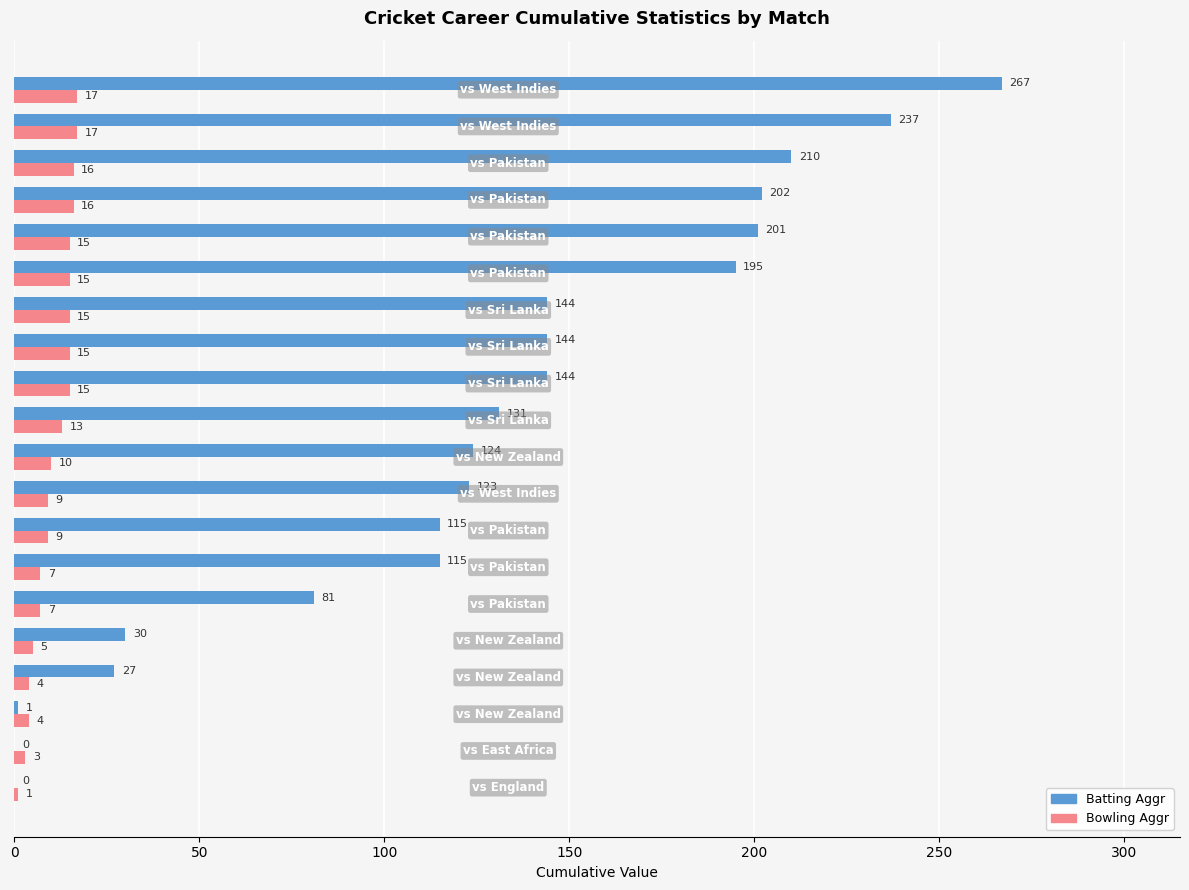

Which series has the largest total across all categories?

Batting Aggr